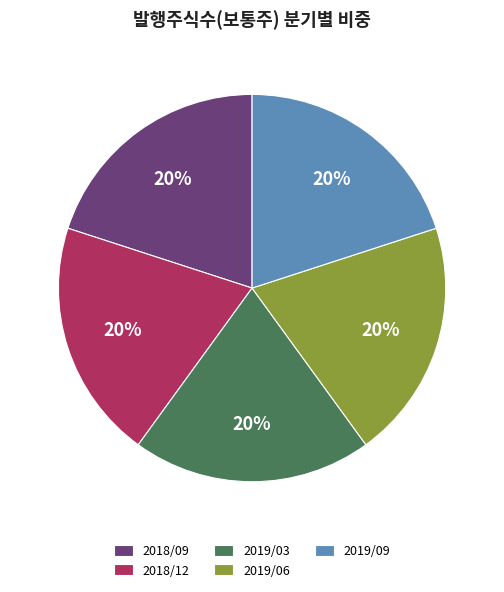

How many segments does this pie chart have?

5